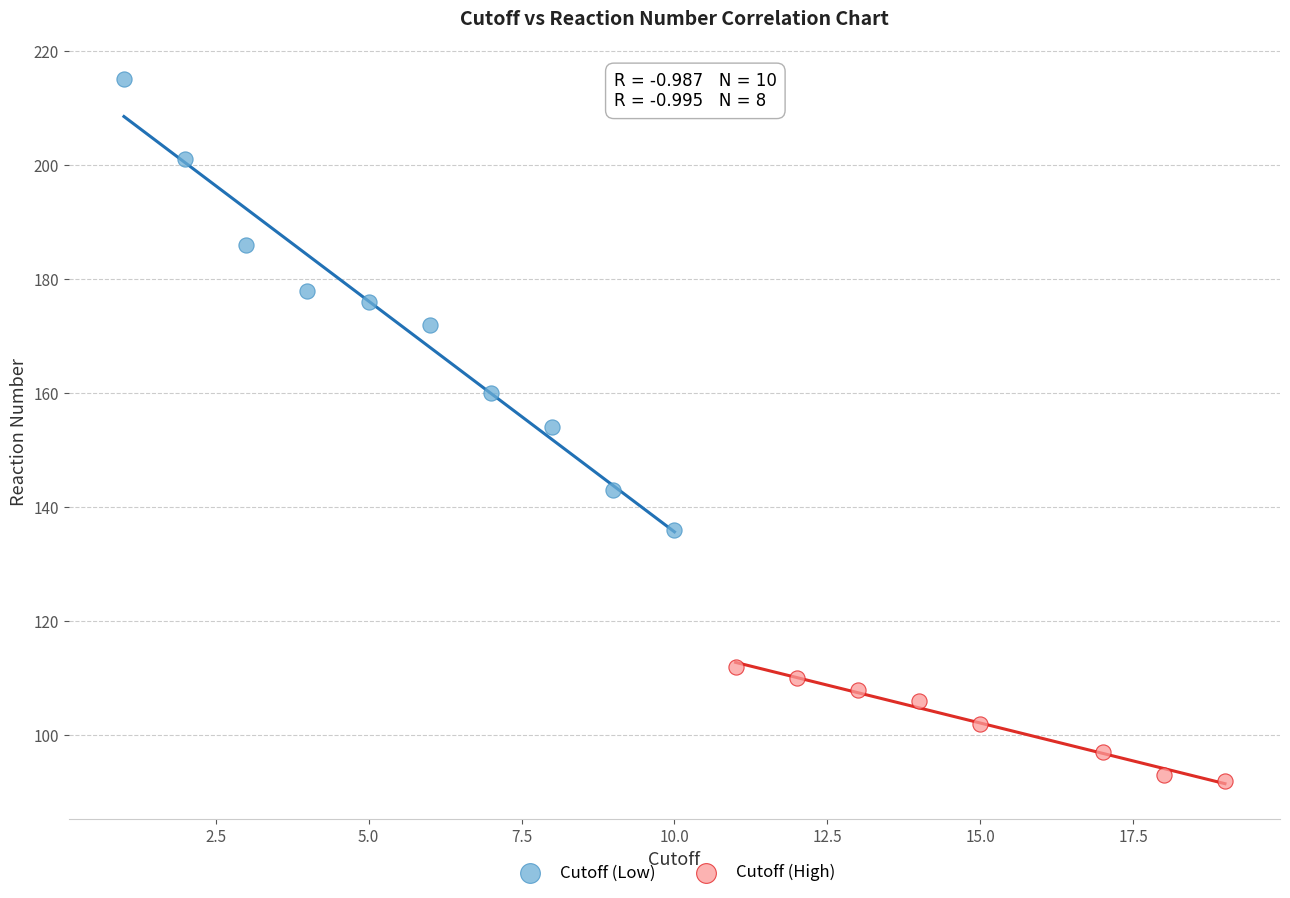

Which series contains the highest Y value?

Cutoff (Low)